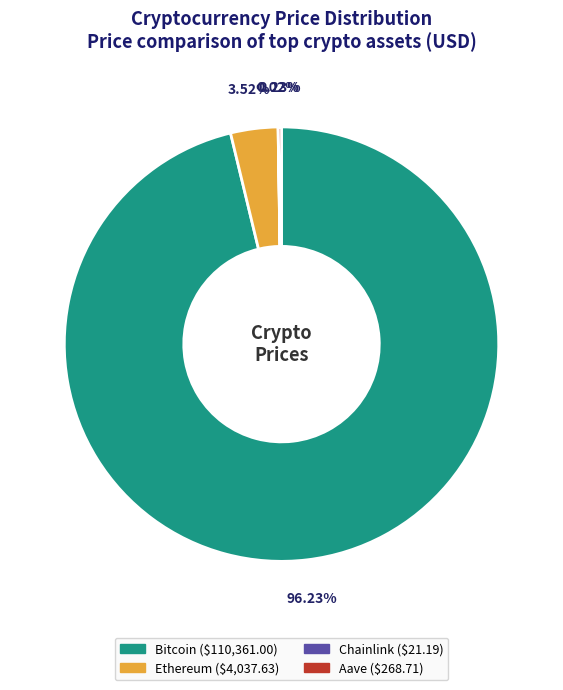

Which slice is the largest?

Bitcoin